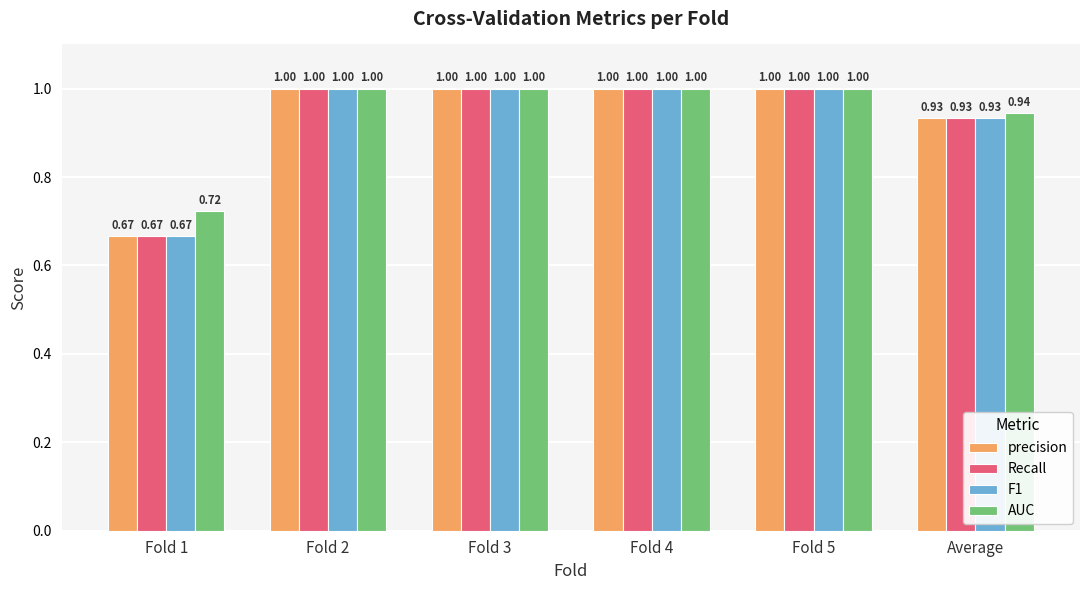

What is the sum of all precision values?

5.6